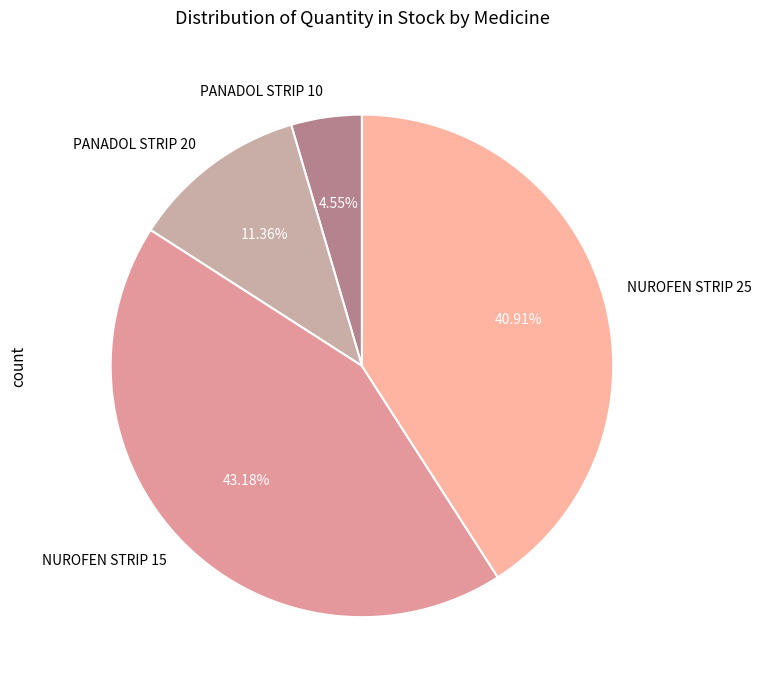

Is it true that NUROFEN STRIP 25 is 54% of the pie?

False